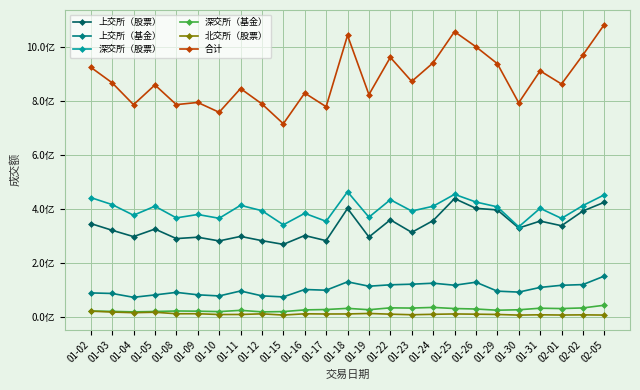

How many lines are shown in the chart?

6